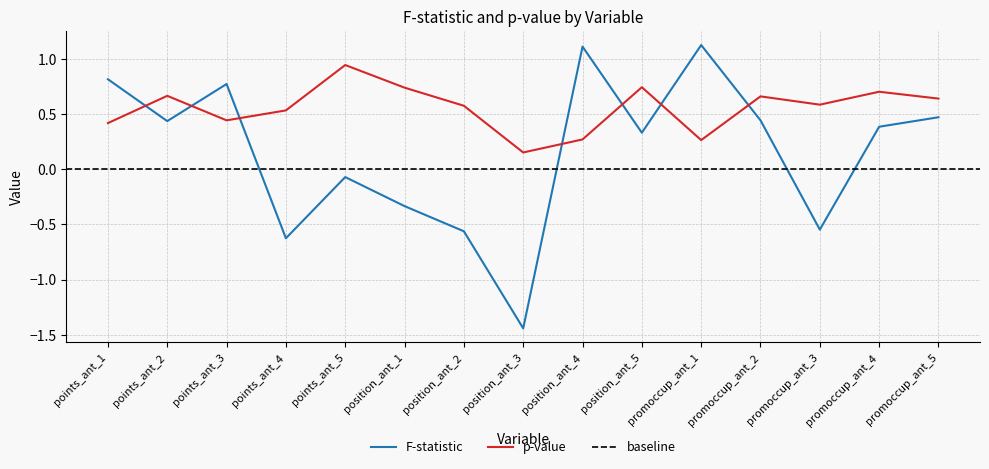

True or false: F-statistic and p-value intersect in this chart.

True